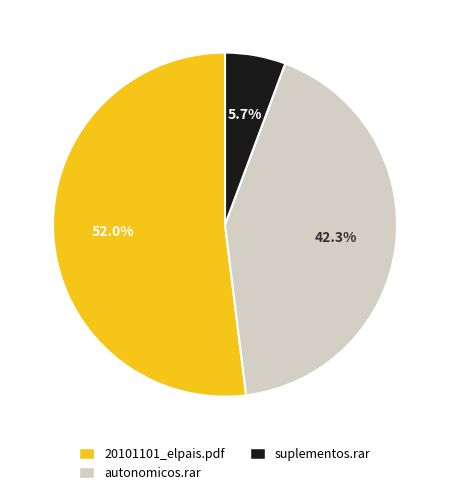

Is there a majority slice in this chart?

Yes